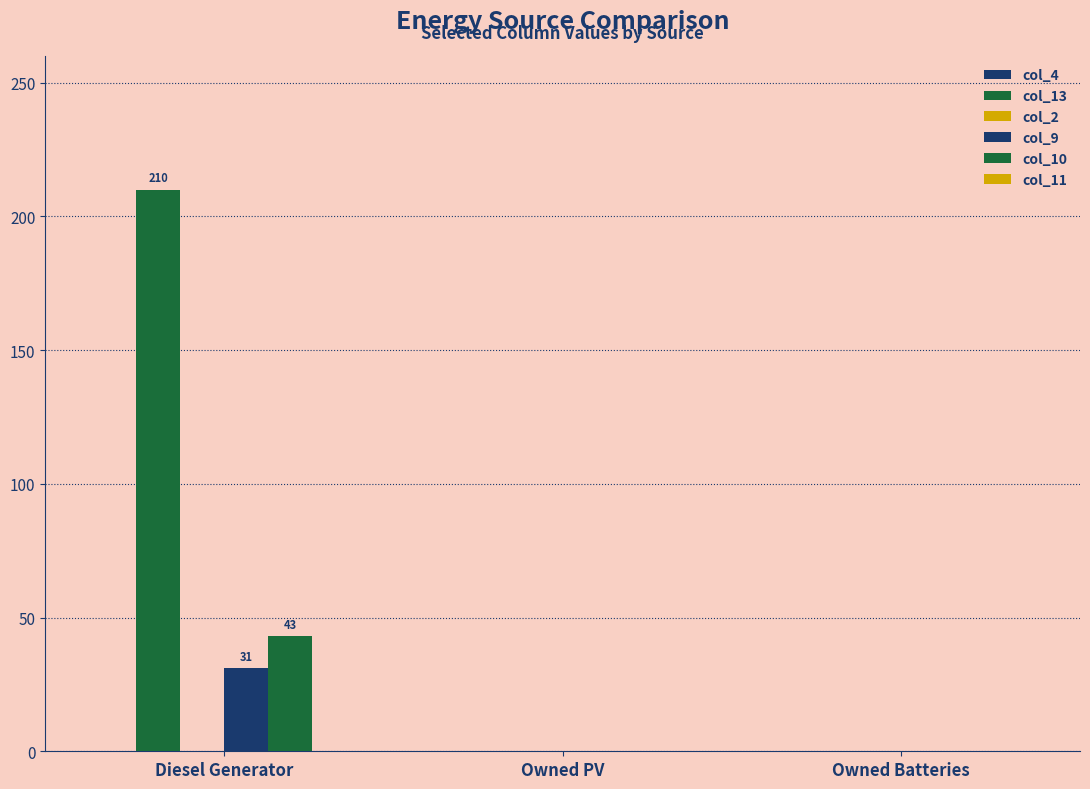

Count the number of categories in the chart.

3